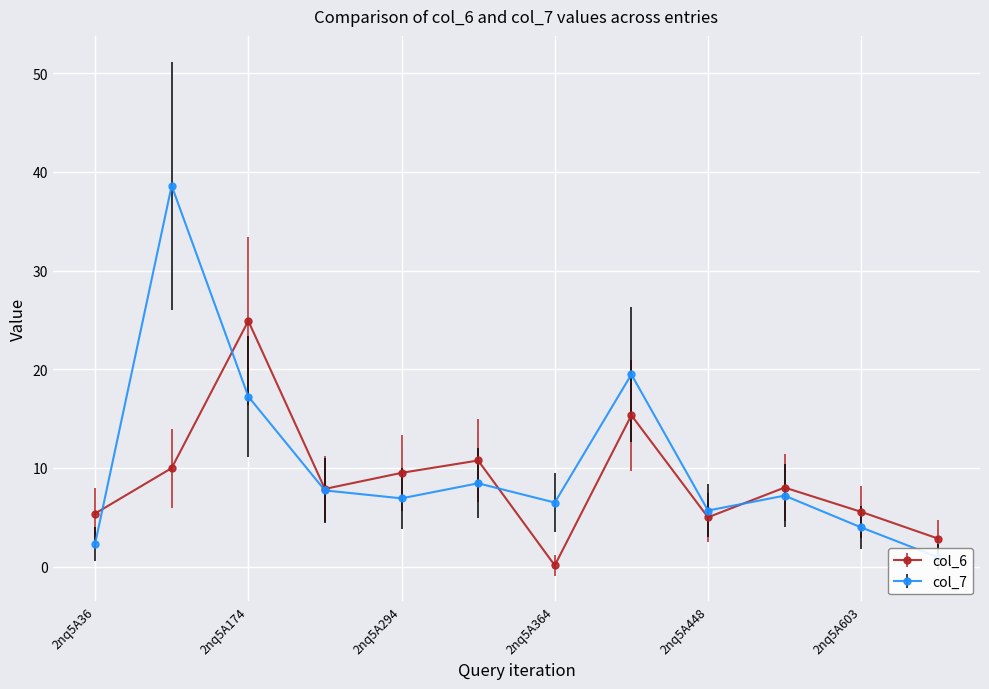

Is it true that col_6 equals 10.8 at 2nq5A344?

True